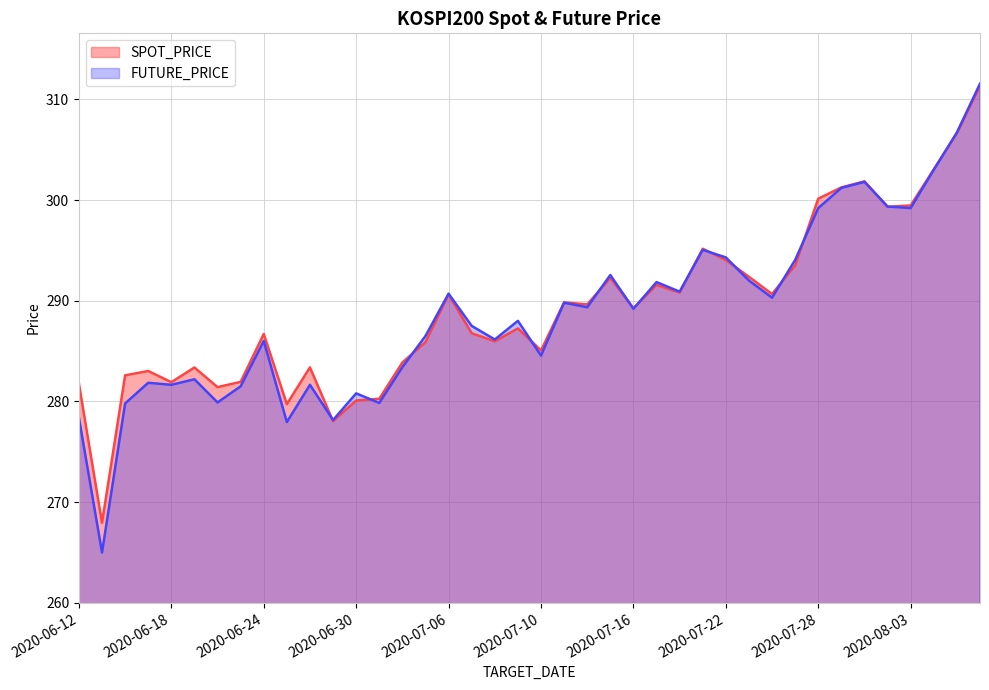

Reading left to right, extract all data points from this chart.

SPOT_PRICE: 281.8	267.9	282.6	283.0	281.9	283.4	281.4	281.9	286.7	279.7	283.4	278.0	280.1	280.3	283.9	285.9	290.6	286.8	286.0	287.2	285.1	289.8	289.6	292.3	289.2	291.6	290.8	295.2	294.0	292.4	290.7	293.5	300.1	301.2	301.9	299.3	299.5	303.0	306.6	311.3
FUTURE_PRICE: 278.4	265.0	279.8	281.9	281.6	282.2	279.9	281.5	286.0	277.9	281.6	278.1	280.8	279.9	283.4	286.5	290.7	287.5	286.1	288.0	284.6	289.8	289.4	292.6	289.2	291.9	290.9	295.1	294.3	292.0	290.3	294.1	299.2	301.2	301.8	299.4	299.2	303.0	306.7	311.6